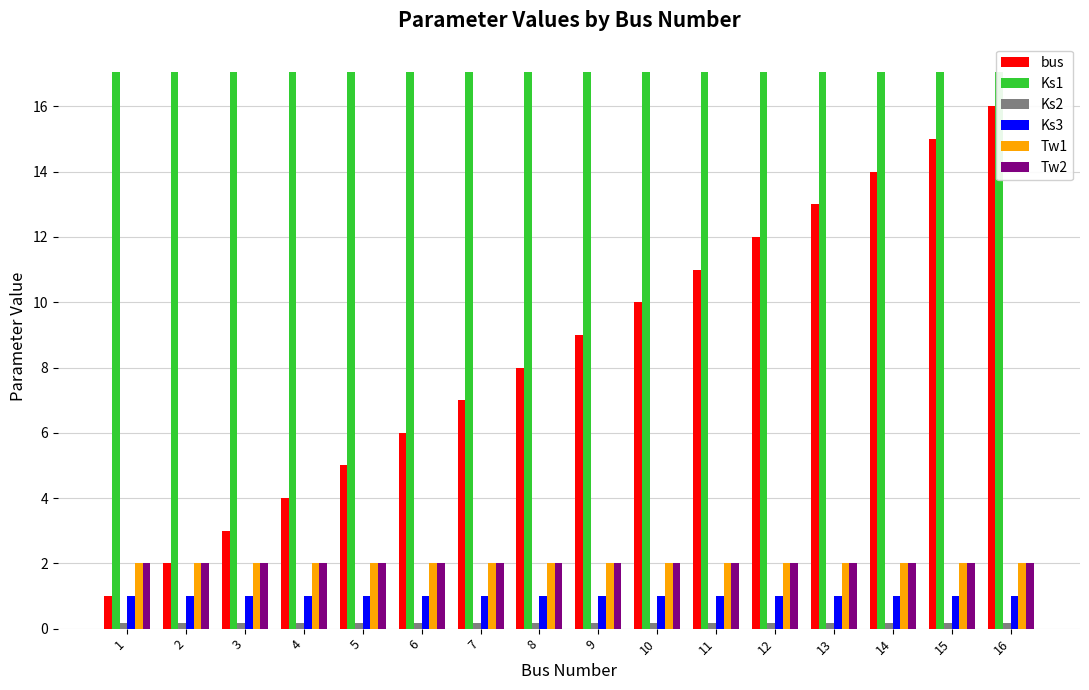

Rank the categories by Tw2 value from lowest to highest.

1, 2, 3, 4, 5, 6, 7, 8, 9, 10, 11, 12, 13, 14, 15, 16